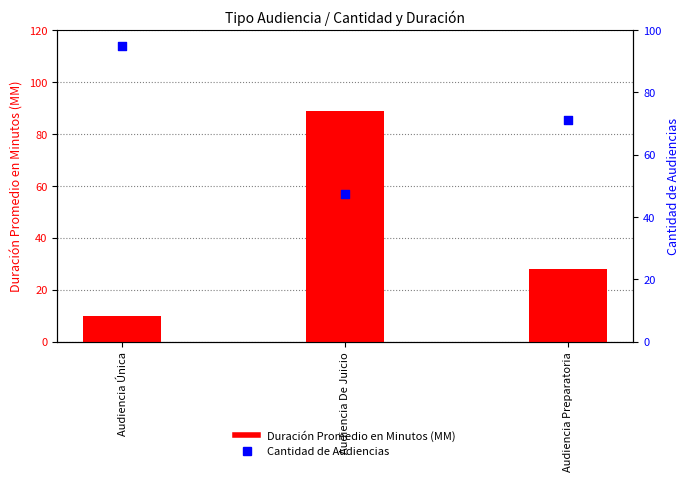

What are all the series names shown in the legend?

Duración Promedio en Minutos (MM), Cantidad de Audiencias